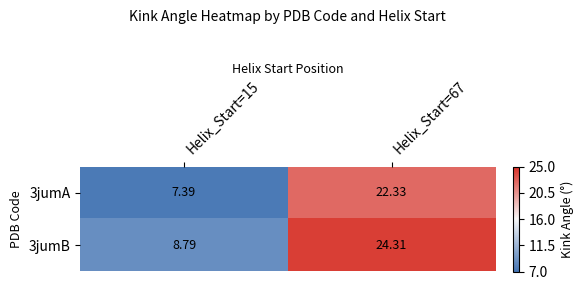

Is the value of 3jumB at Helix_Start=67 greater than the value of 3jumA at Helix_Start=67?

Yes